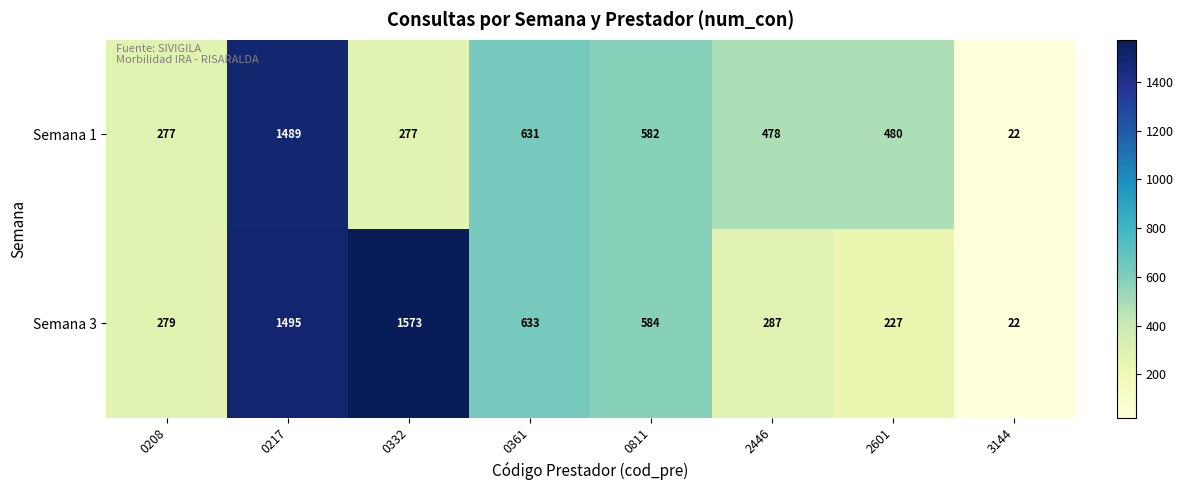

List the series in order of their peak value, highest first.

Semana 3, Semana 1